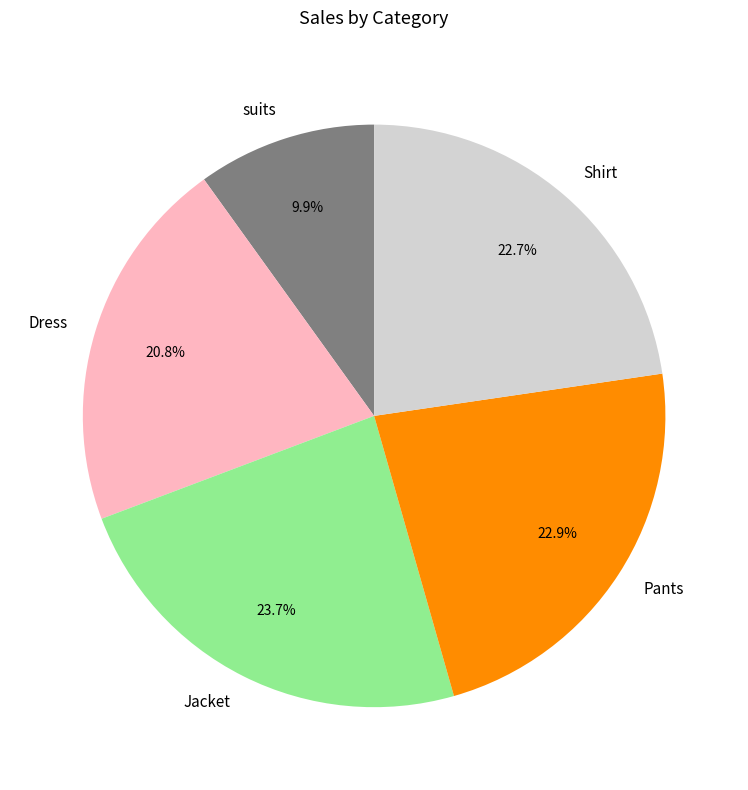

What is the ratio of the value at Dress to the value at suits?

2.1